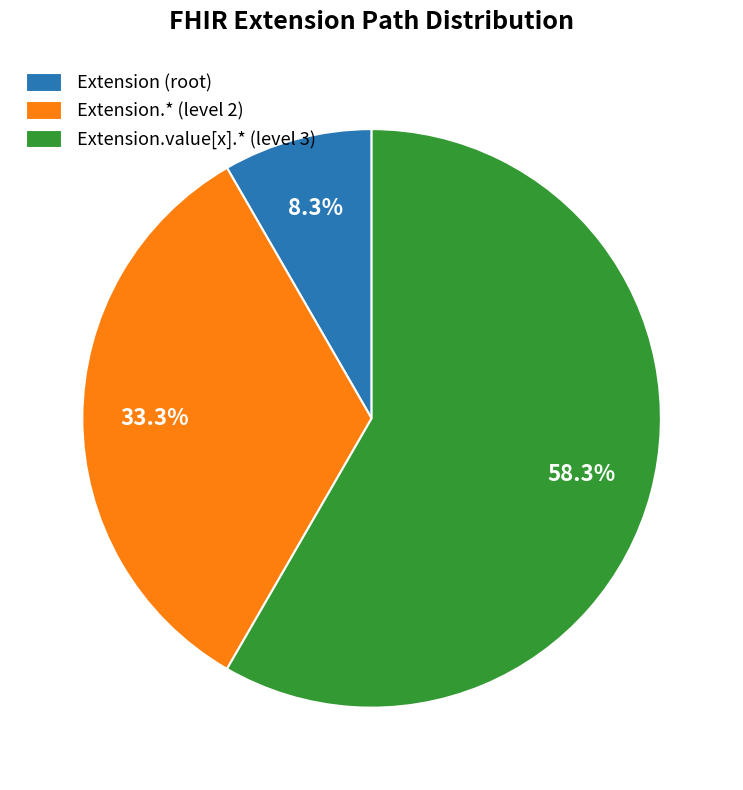

Does Extension.* (level 2) represent more than half of the total?

No